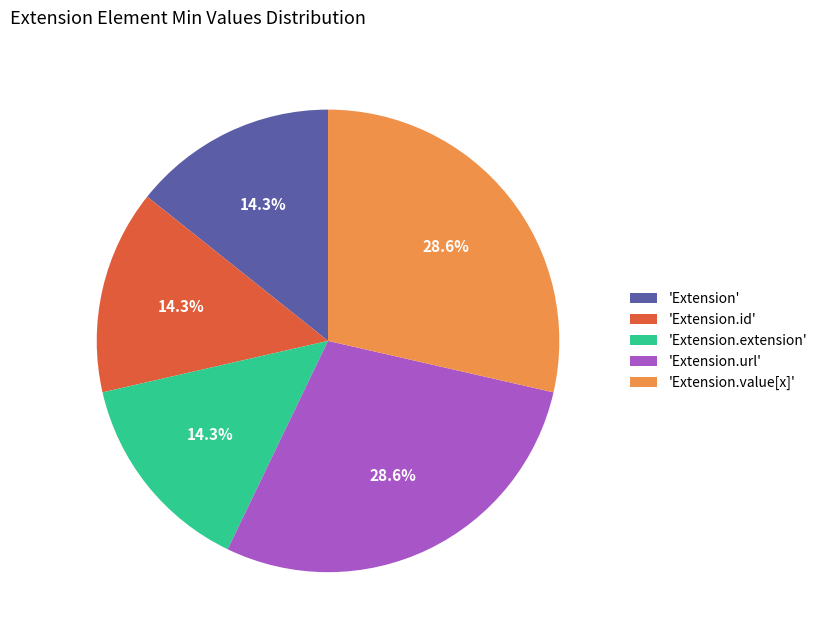

Does any single category account for the majority?

No